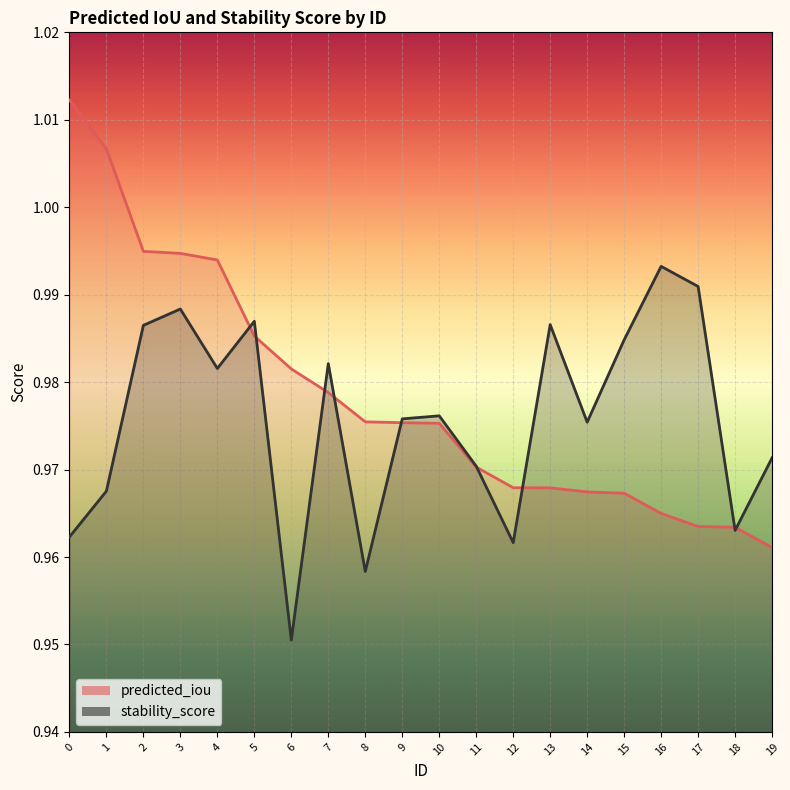

Rank the series by their average value, from highest to lowest.

predicted_iou, stability_score